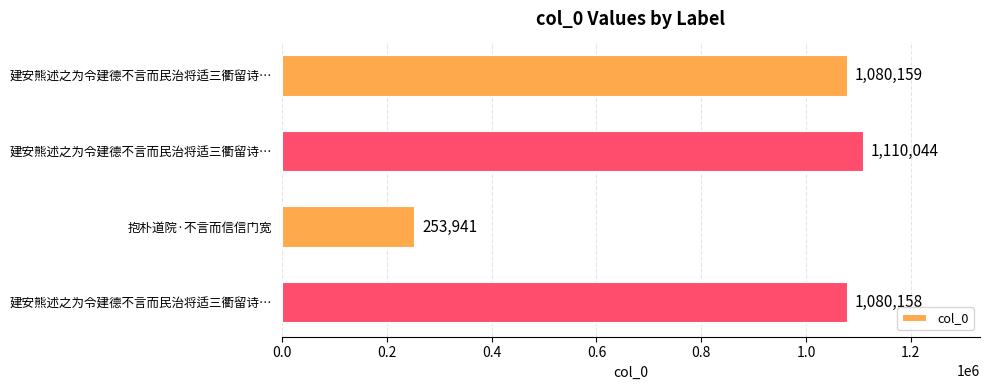

How many distinct data groups are displayed?

1